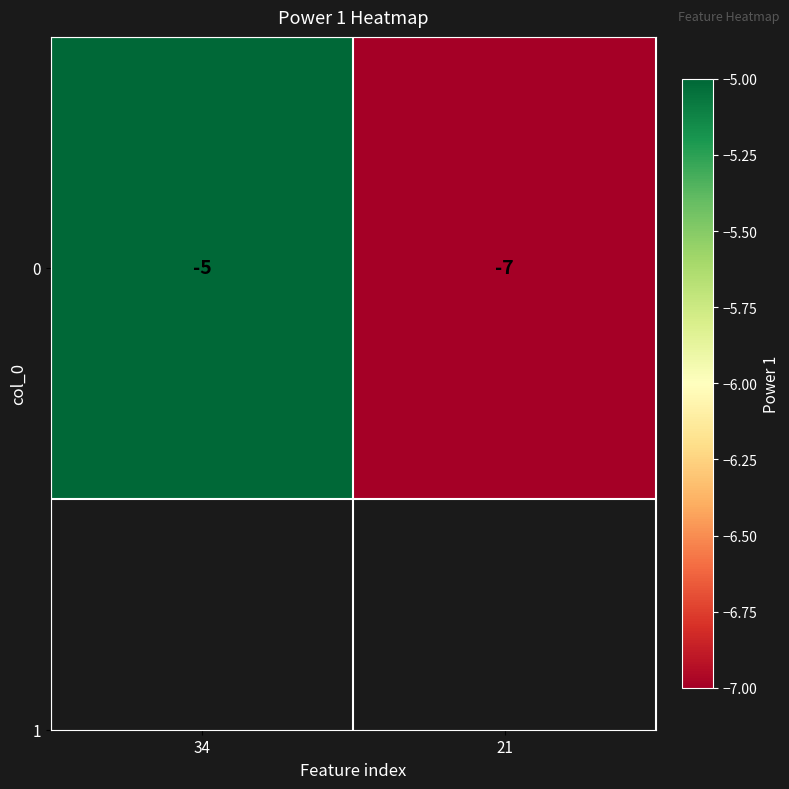

What is the average value?

-6